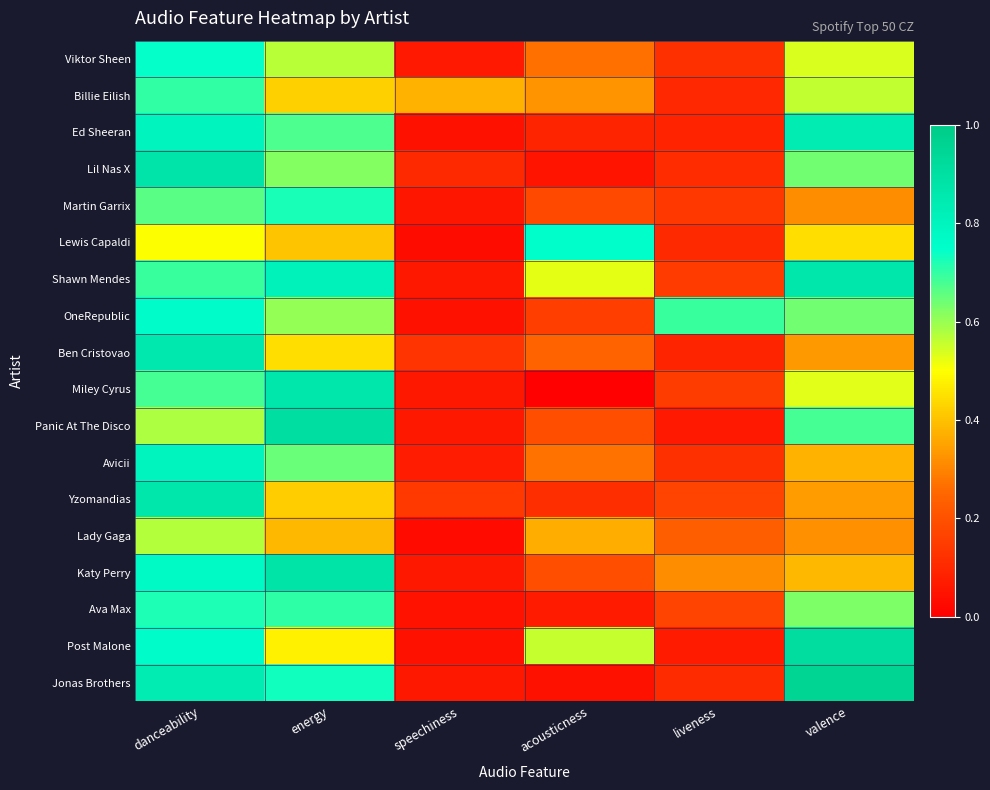

Reading right to left, what are all the values shown in this chart?

Viktor Sheen: valence=0.5	liveness=0.1	acousticness=0.3	speechiness=0.1	energy=0.6	danceability=0.7
Billie Eilish: valence=0.6	liveness=0.1	acousticness=0.3	speechiness=0.4	energy=0.4	danceability=0.7
Ed Sheeran: valence=0.8	liveness=0.1	acousticness=0.1	speechiness=0.0	energy=0.7	danceability=0.8
Lil Nas X: valence=0.6	liveness=0.1	acousticness=0.1	speechiness=0.1	energy=0.6	danceability=0.9
Martin Garrix: valence=0.3	liveness=0.1	acousticness=0.2	speechiness=0.1	energy=0.7	danceability=0.7
Lewis Capaldi: valence=0.4	liveness=0.1	acousticness=0.8	speechiness=0.0	energy=0.4	danceability=0.5
Shawn Mendes: valence=0.9	liveness=0.1	acousticness=0.5	speechiness=0.1	energy=0.8	danceability=0.7
OneRepublic: valence=0.6	liveness=0.7	acousticness=0.2	speechiness=0.0	energy=0.6	danceability=0.8
Ben Cristovao: valence=0.3	liveness=0.1	acousticness=0.2	speechiness=0.1	energy=0.4	danceability=0.9
Miley Cyrus: valence=0.5	liveness=0.1	acousticness=0.0	speechiness=0.1	energy=0.9	danceability=0.7
Panic At The Disco: valence=0.7	liveness=0.1	acousticness=0.2	speechiness=0.1	energy=0.9	danceability=0.6
Avicii: valence=0.4	liveness=0.1	acousticness=0.3	speechiness=0.1	energy=0.6	danceability=0.8
Yzomandias: valence=0.3	liveness=0.2	acousticness=0.1	speechiness=0.1	energy=0.4	danceability=0.9
Lady Gaga: valence=0.3	liveness=0.2	acousticness=0.4	speechiness=0.0	energy=0.4	danceability=0.6
Katy Perry: valence=0.4	liveness=0.3	acousticness=0.2	speechiness=0.1	energy=0.9	danceability=0.8
Ava Max: valence=0.6	liveness=0.2	acousticness=0.1	speechiness=0.0	energy=0.7	danceability=0.7
Post Malone: valence=0.9	liveness=0.1	acousticness=0.6	speechiness=0.0	energy=0.5	danceability=0.8
Jonas Brothers: valence=1.0	liveness=0.1	acousticness=0.0	speechiness=0.1	energy=0.7	danceability=0.8